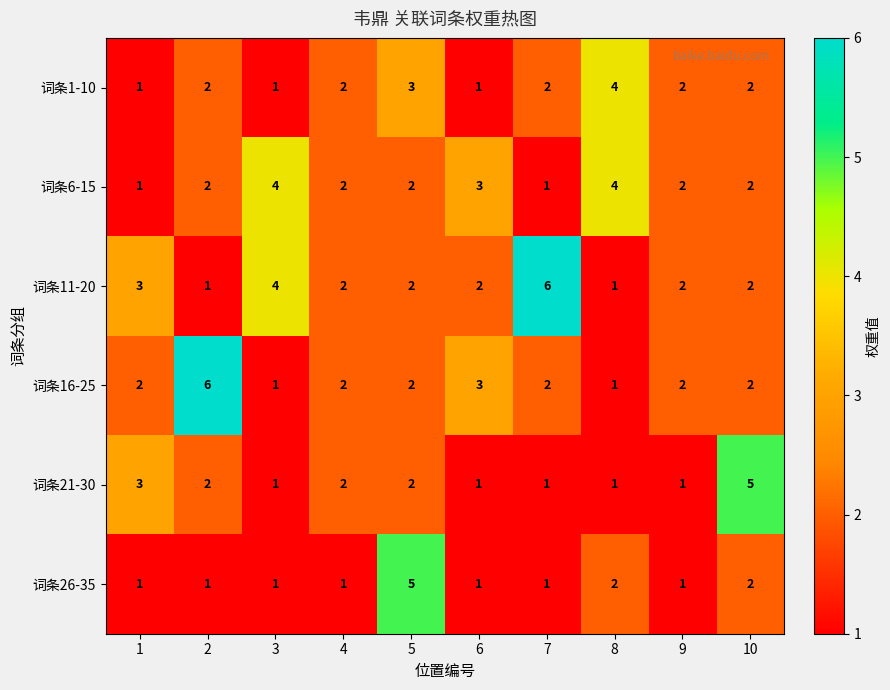

At how many categories does at least one series exceed 1?

10